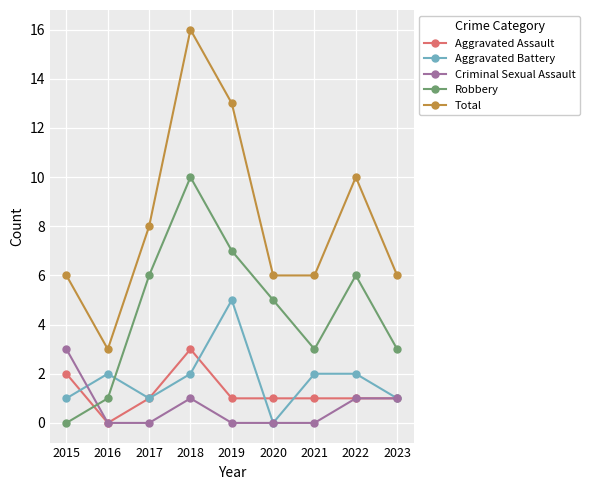

What is the difference between the second highest and second lowest values in the Aggravated Battery series?

1